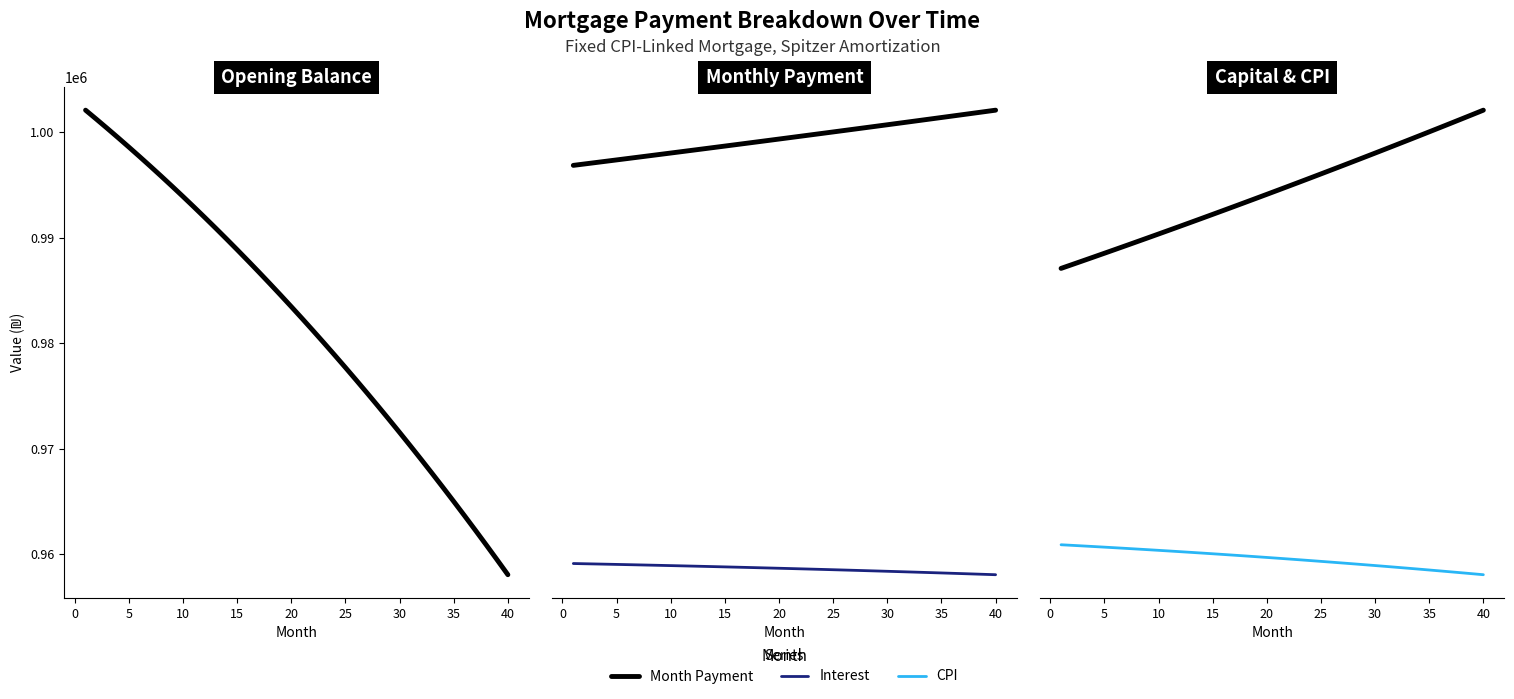

Is it true that CPI equals 1103.2 at 10?

False